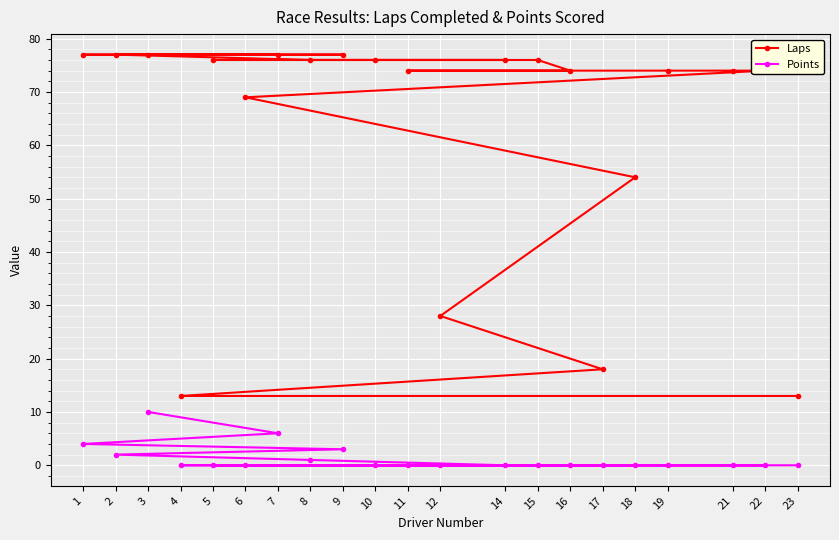

How many lines are shown in the chart?

2